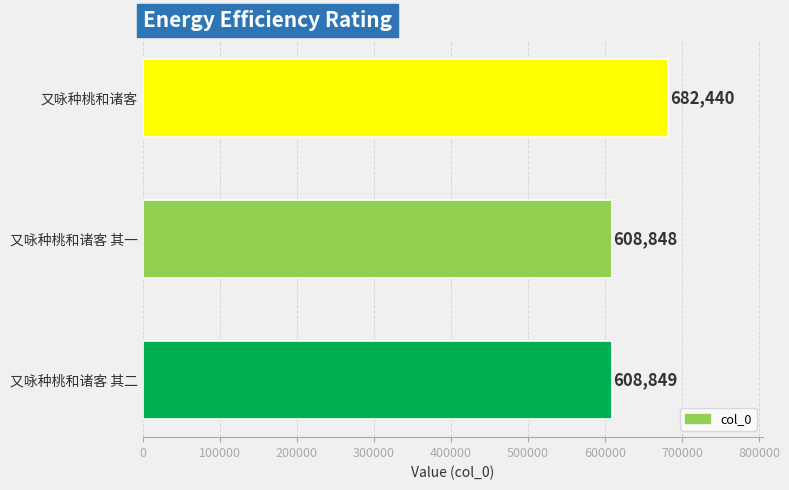

What is the sum of all values?

1900137